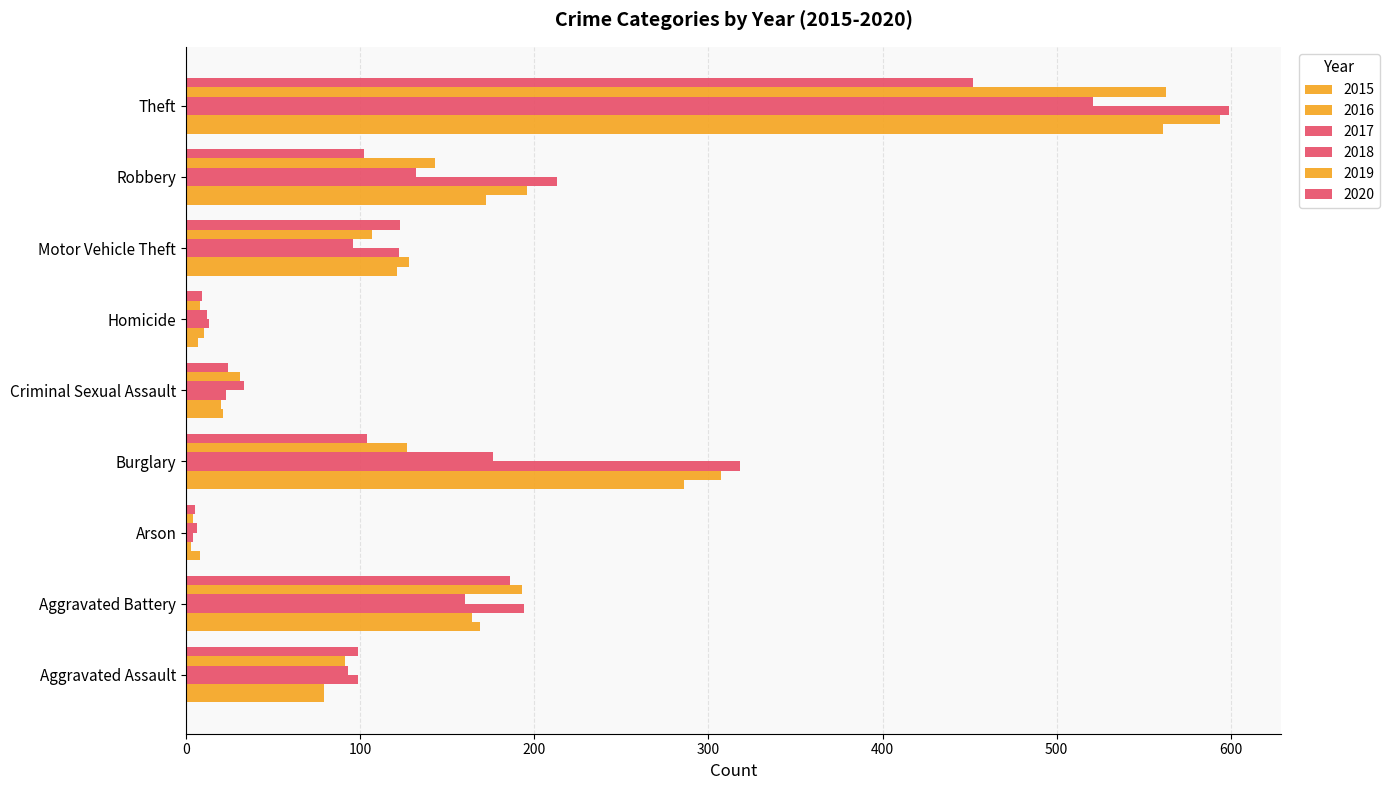

Reading left to right, what are all the values shown in this chart?

2015: Aggravated Assault=79	Aggravated Battery=169	Arson=8	Burglary=286	Criminal Sexual Assault=21	Homicide=7	Motor Vehicle Theft=121	Robbery=172	Theft=561
2016: Aggravated Assault=79	Aggravated Battery=164	Arson=3	Burglary=307	Criminal Sexual Assault=20	Homicide=10	Motor Vehicle Theft=128	Robbery=196	Theft=594
2017: Aggravated Assault=99	Aggravated Battery=194	Arson=4	Burglary=318	Criminal Sexual Assault=23	Homicide=13	Motor Vehicle Theft=122	Robbery=213	Theft=599
2018: Aggravated Assault=93	Aggravated Battery=160	Arson=6	Burglary=176	Criminal Sexual Assault=33	Homicide=12	Motor Vehicle Theft=96	Robbery=132	Theft=521
2019: Aggravated Assault=91	Aggravated Battery=193	Arson=4	Burglary=127	Criminal Sexual Assault=31	Homicide=8	Motor Vehicle Theft=107	Robbery=143	Theft=563
2020: Aggravated Assault=99	Aggravated Battery=186	Arson=5	Burglary=104	Criminal Sexual Assault=24	Homicide=9	Motor Vehicle Theft=123	Robbery=102	Theft=452